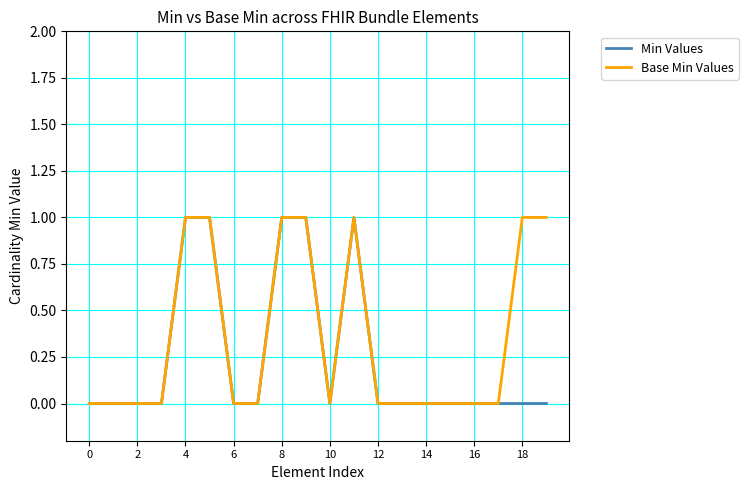

List the series in order of their overall mean, lowest first.

Min Values, Base Min Values